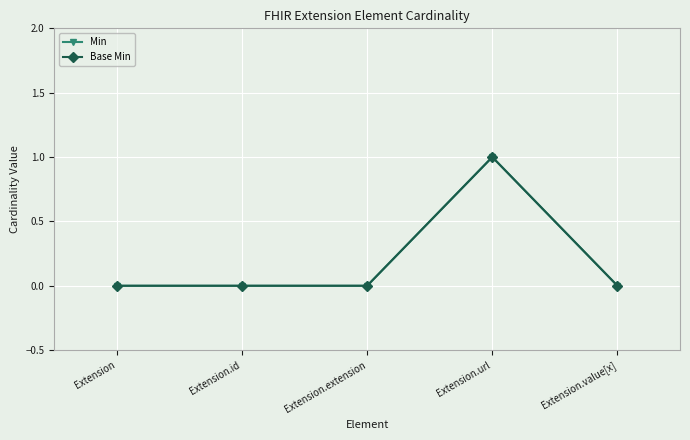

Does the chart have visible grid lines?

Yes